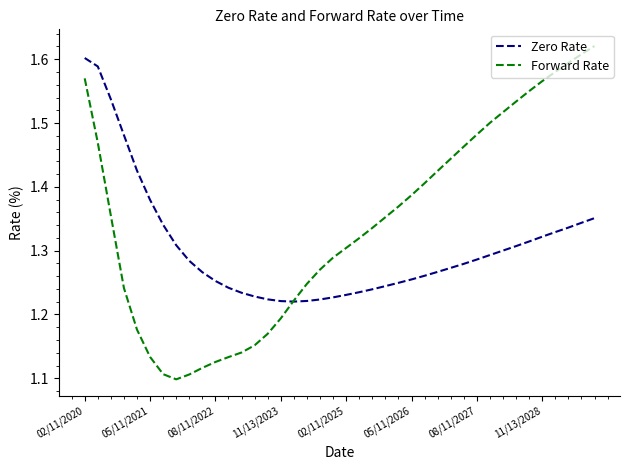

Rank the series by their average value, from highest to lowest.

Forward Rate, Zero Rate